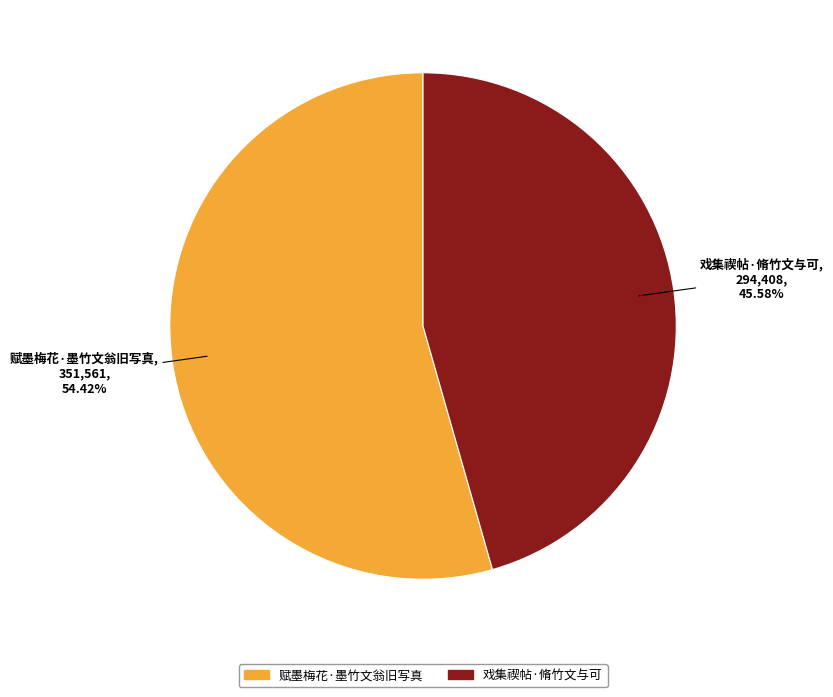

What is the smallest slice in the pie chart?

戏集禊帖·脩竹文与可